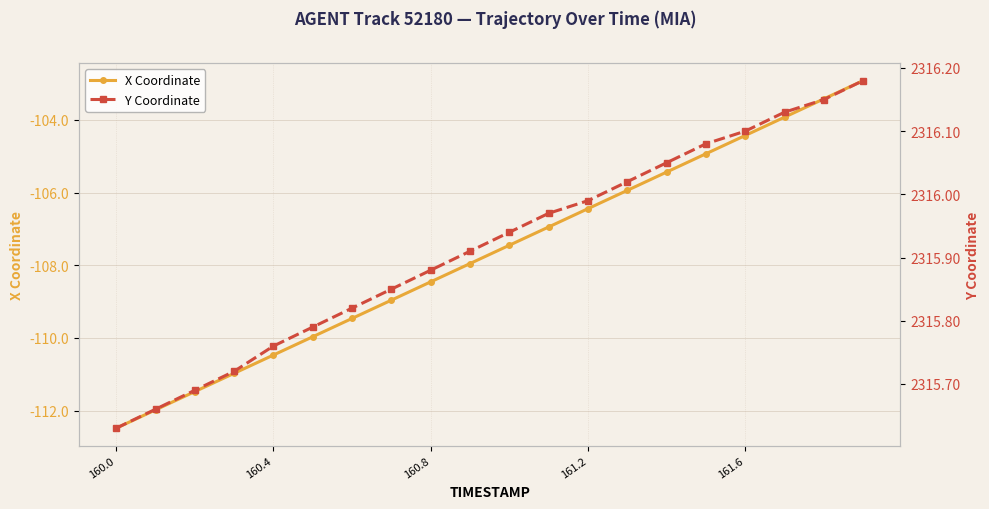

What are all the series names shown in the legend?

X Coordinate, Y Coordinate